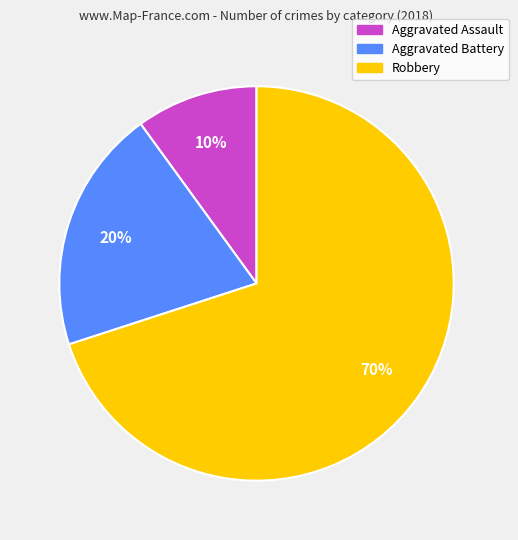

True or false: Robbery accounts for 59% of the total.

False